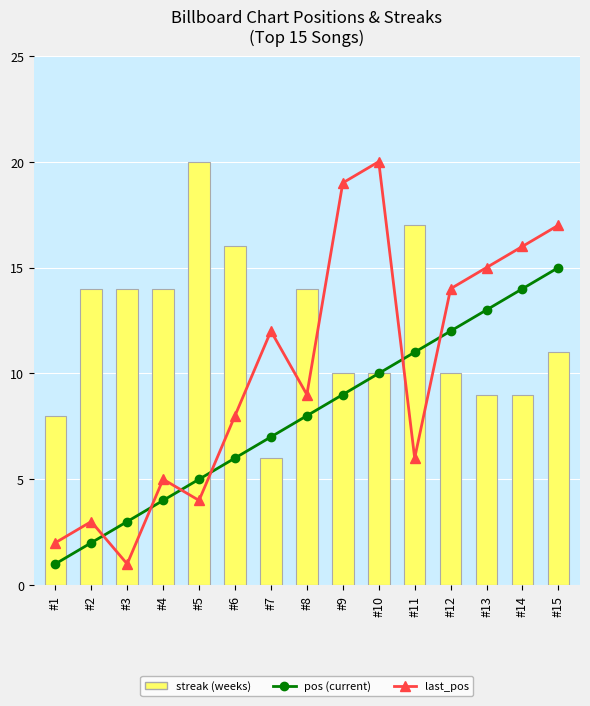

Where is pos nearest to the value 8?

#8